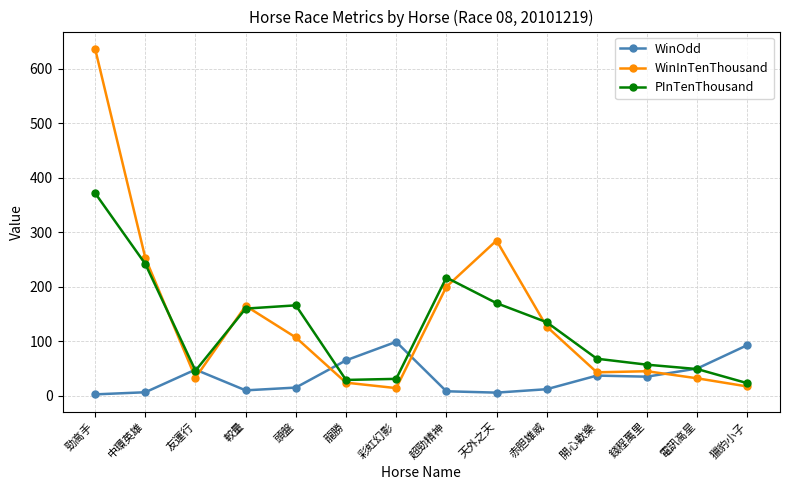

What is the maximum value for PInTenThousand?

372.0